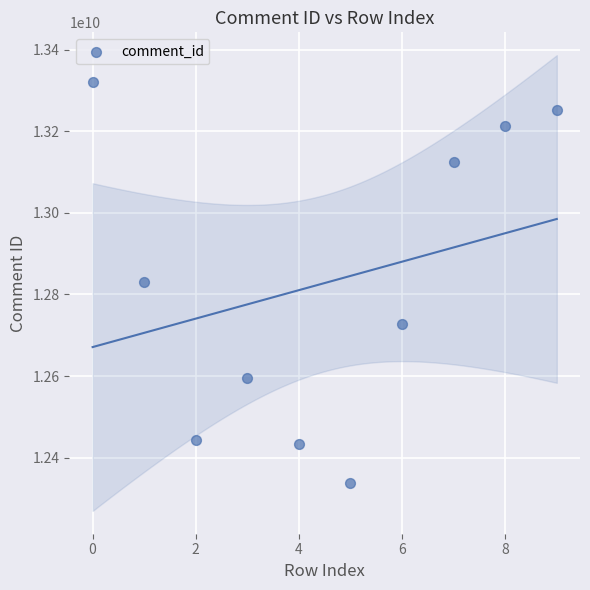

What is the range of Y values (max minus min)?

983448156